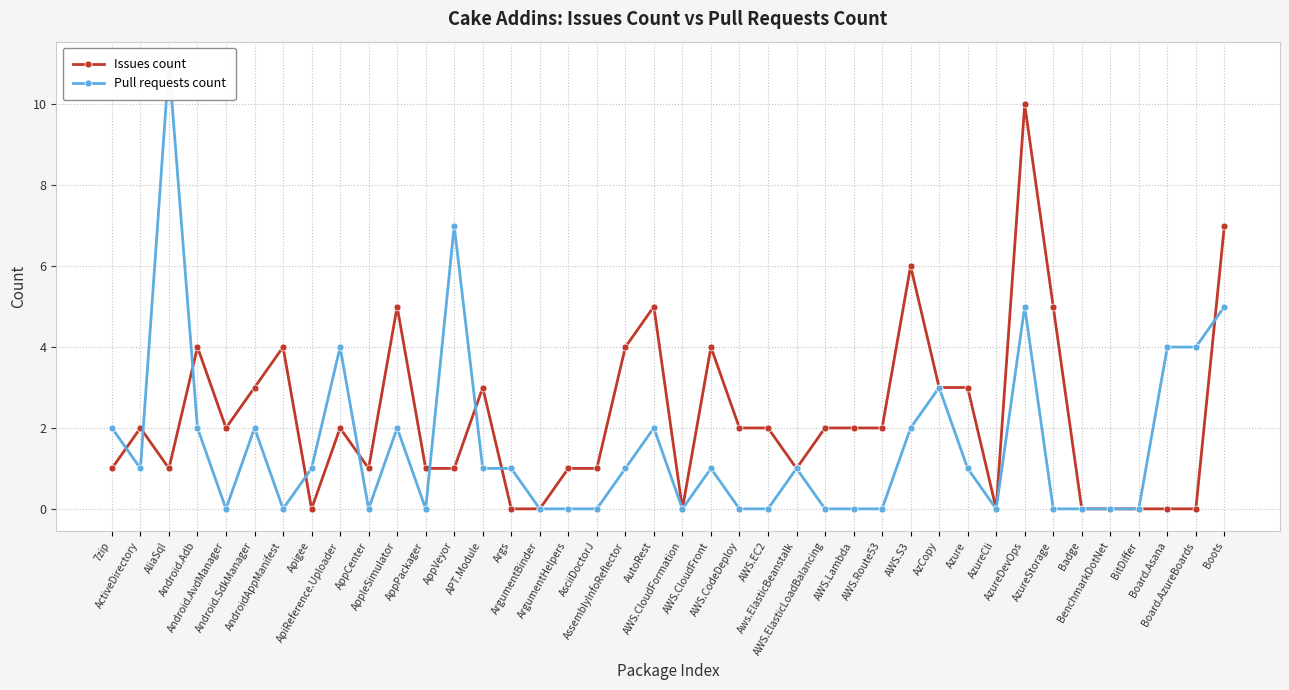

True or false: Issues count has more than 2 interior local peaks.

True